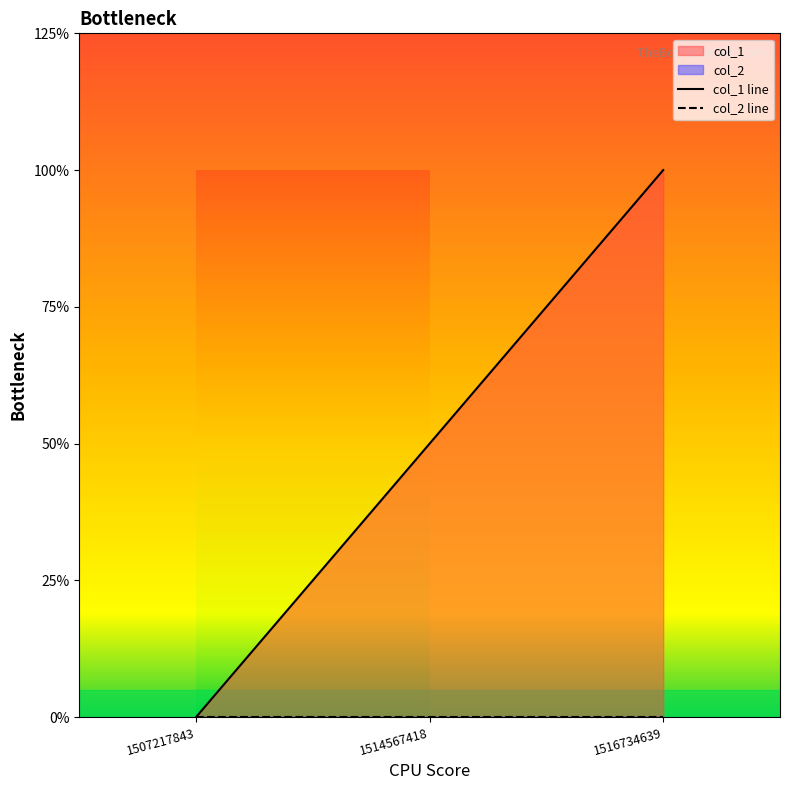

At how many categories does at least one series exceed 0?

2